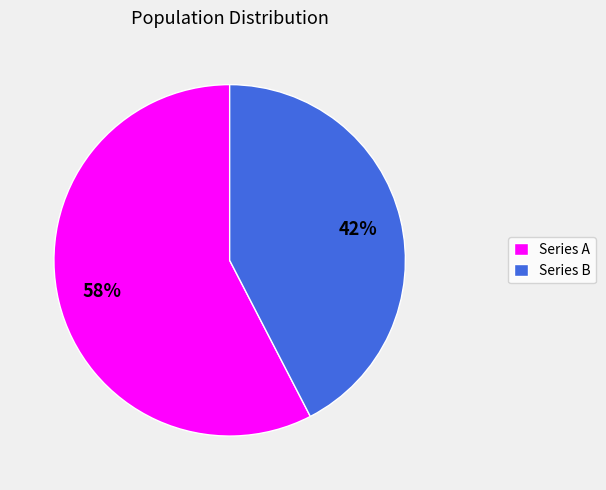

To the nearest percent, what portion does Series B represent?

42%